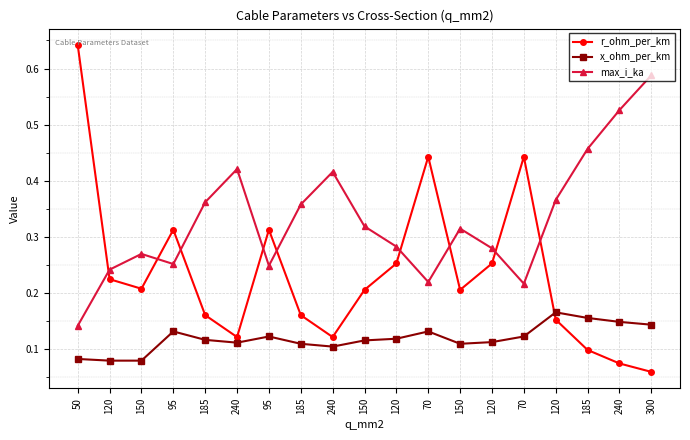

Read the r_ohm_per_km value at 150.

0.2